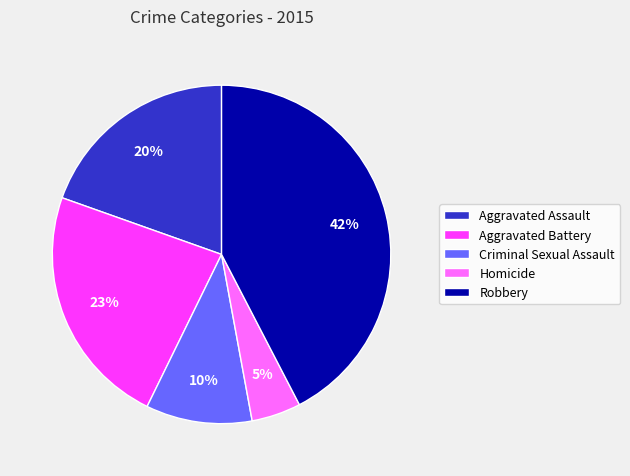

The Aggravated Battery slice represents 23% of the pie. True or false?

True